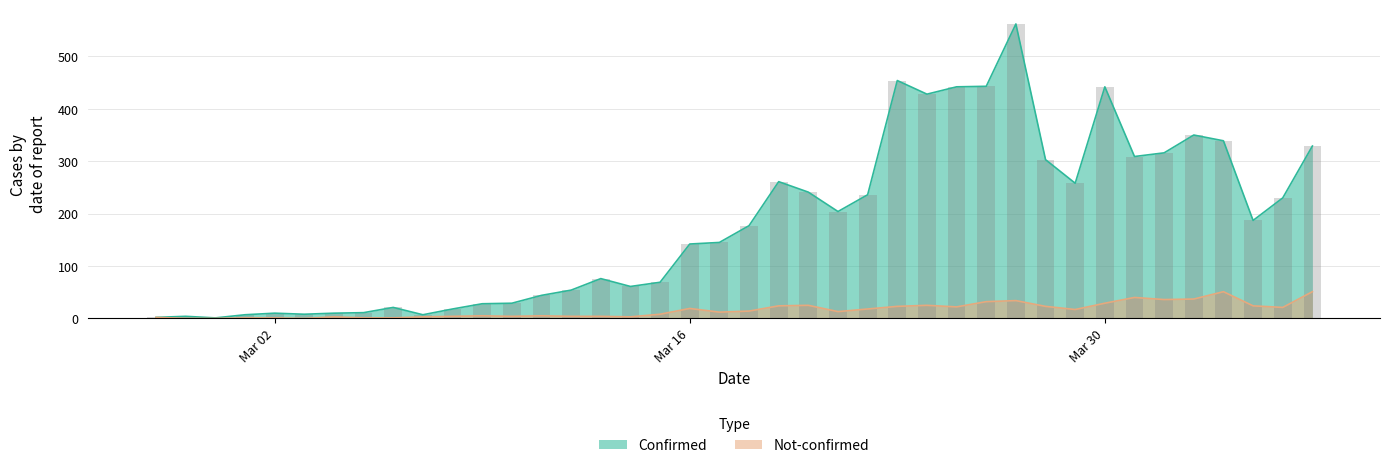

Between 2020-02-28 and 2020-03-07, which series saw the biggest shift?

confirmed